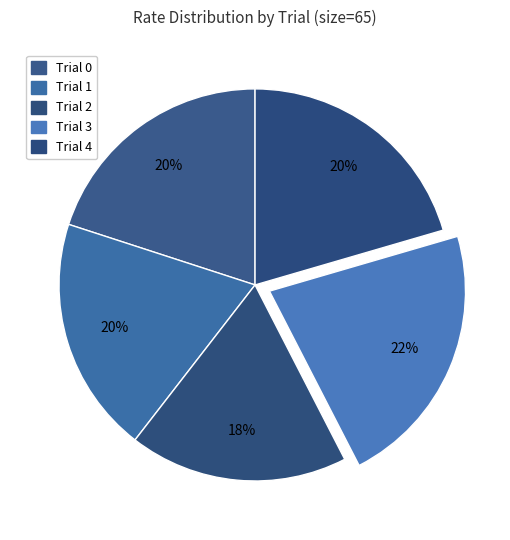

True or false: Trial 1 accounts for 31% of the total.

False